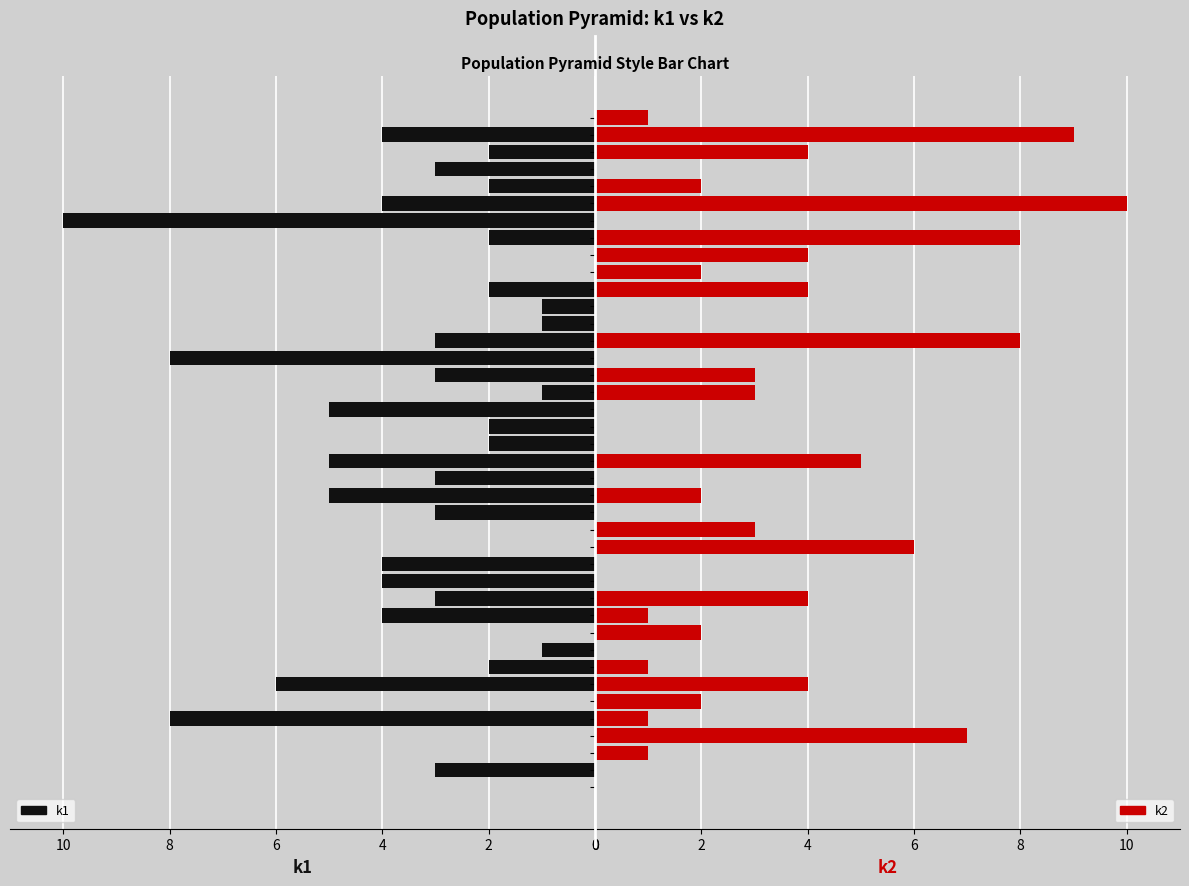

Which category has the highest value across all series?

33